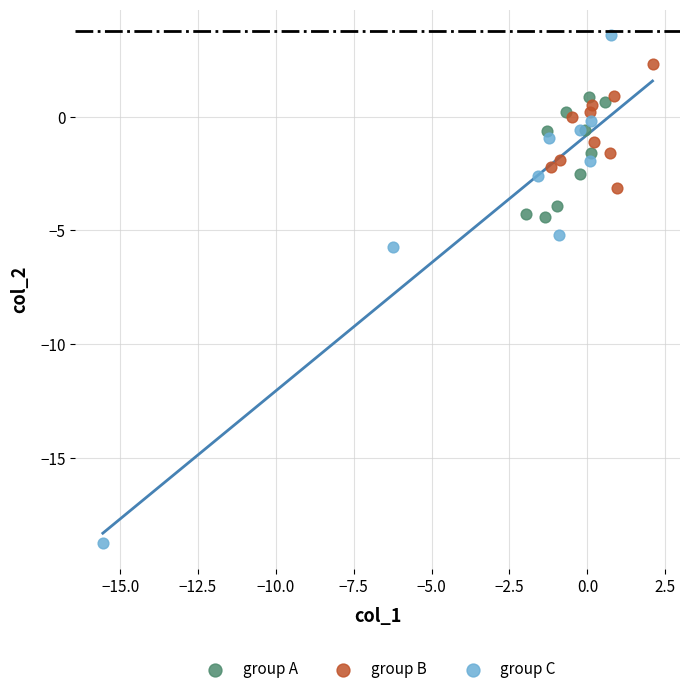

Which series has the widest spread of Y values?

group C